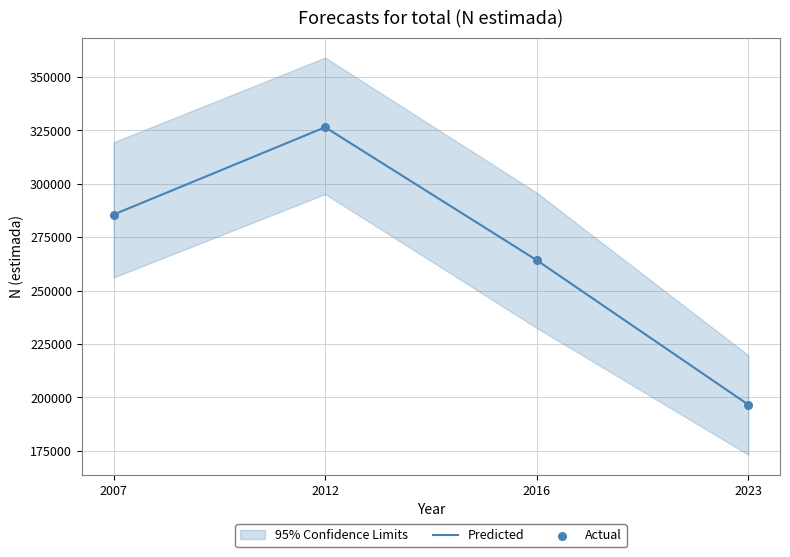

What is the total value across all series at 2023?

393266